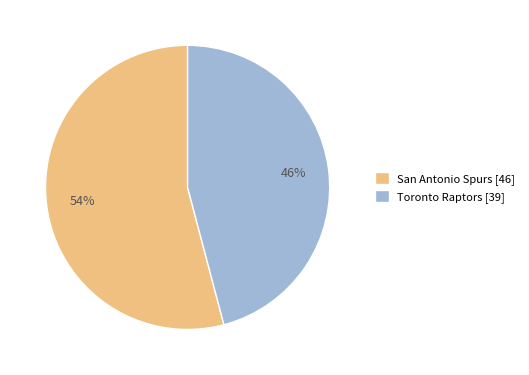

The San Antonio Spurs [46] slice represents 54% of the pie. True or false?

True